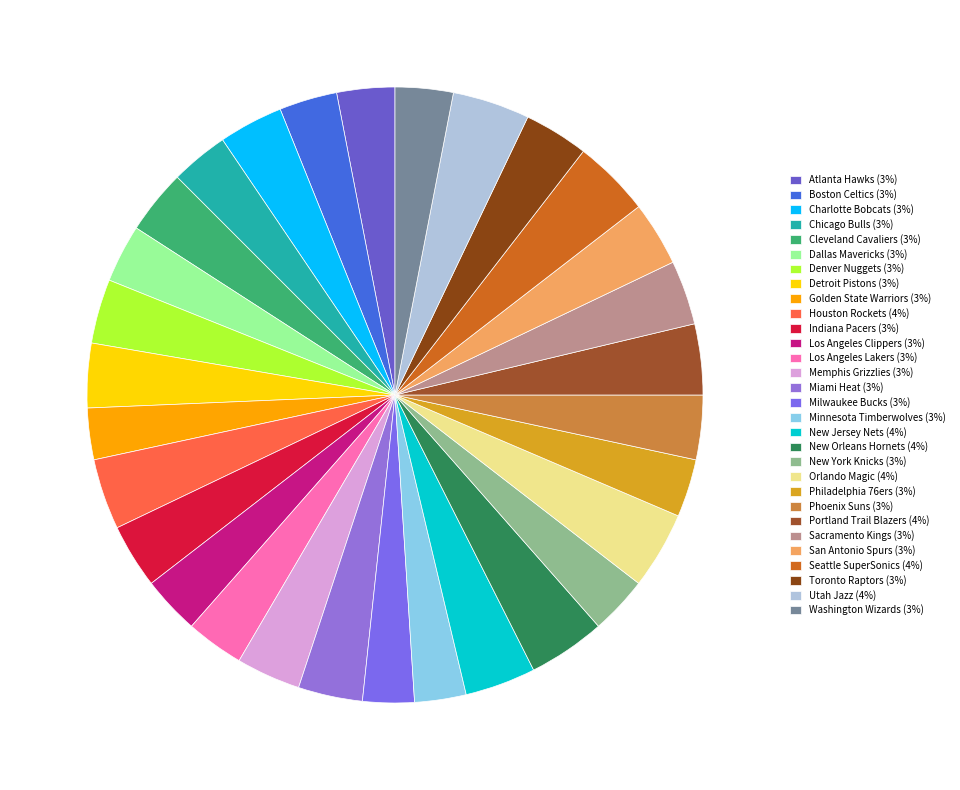

Between Indiana Pacers and Houston Rockets, which is larger?

Houston Rockets